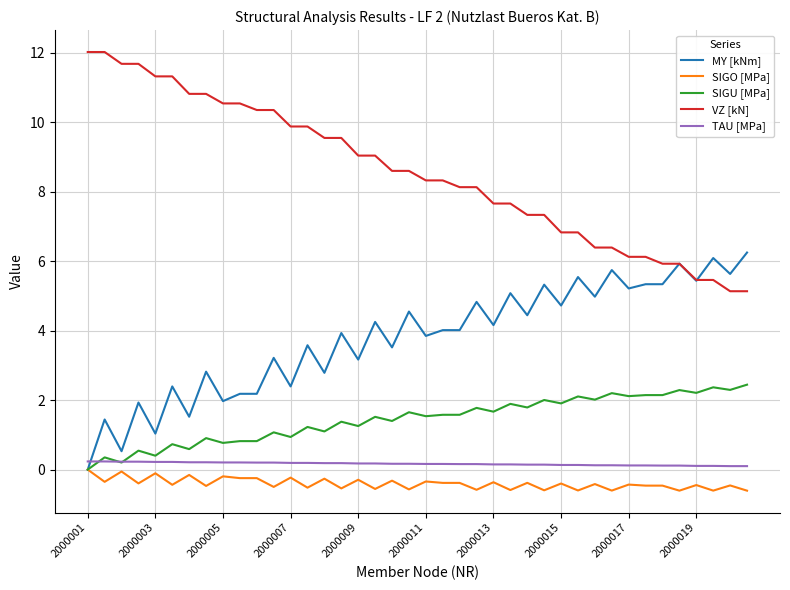

Which series has the largest total across all categories?

VZ [kN]